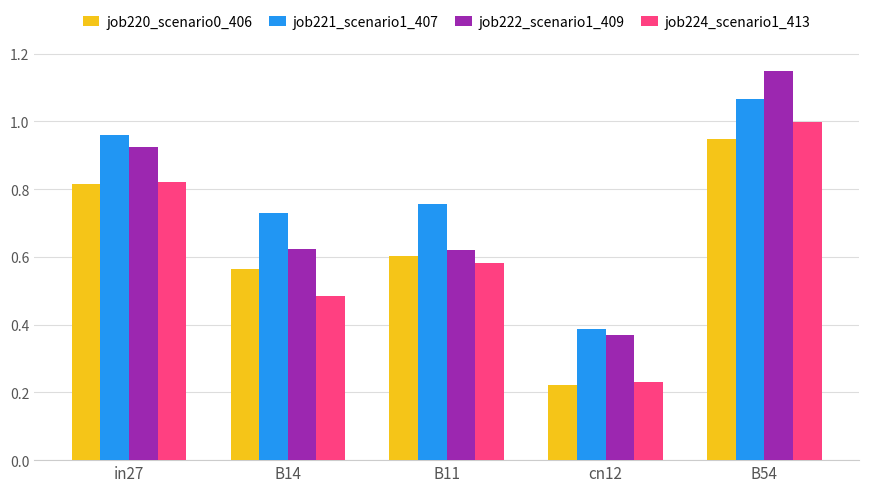

Which label corresponds to the smallest value in the chart?

cn12